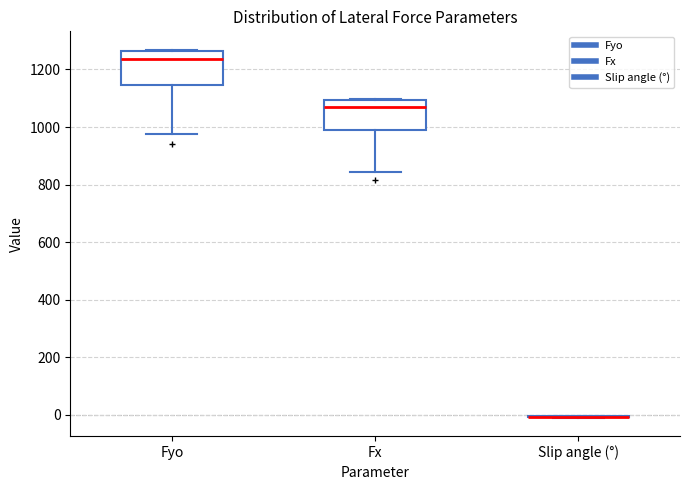

Reading left to right, read every box against the y-axis: the position of its median line, the range the box covers, and the ends of its whiskers. The values are not printed on the chart, so give them approximately, as read against the axis.

Fyo: median 1240, box 1140 to 1260, whiskers 980 to 1260
Fx: median 1060, box 980 to 1100, whiskers 840 to 1100
Slip angle (°): box collapsed to a line at 0, whiskers 0 to 0